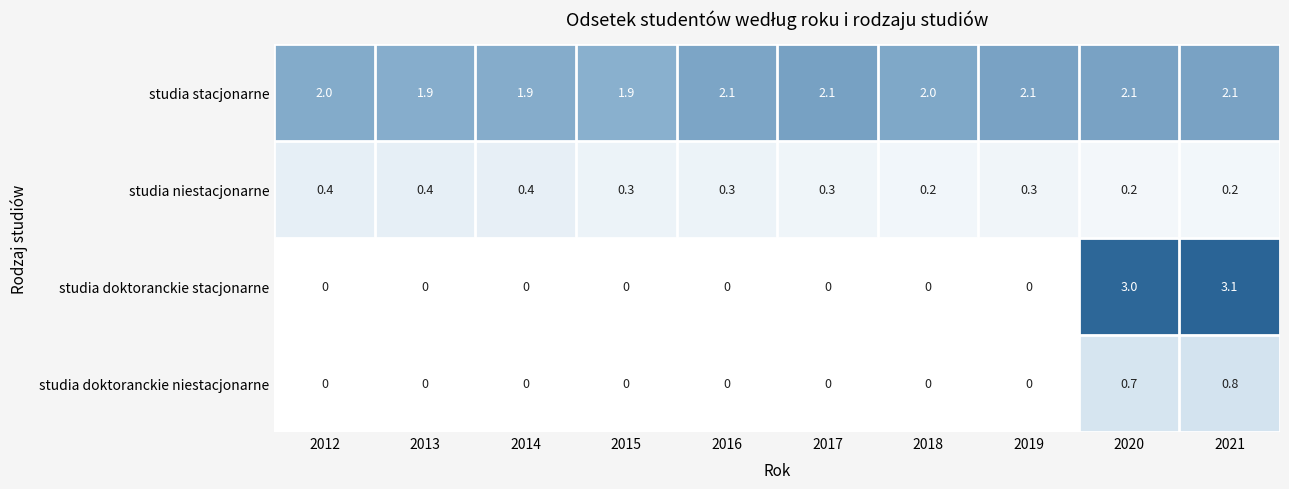

What is the total value across all series at 2013?

2.3